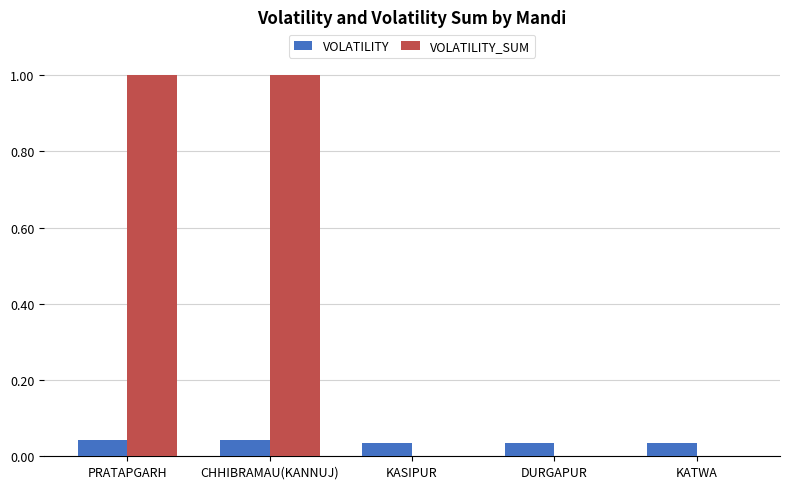

Which series changed the most between PRATAPGARH and KASIPUR?

VOLATILITY_SUM